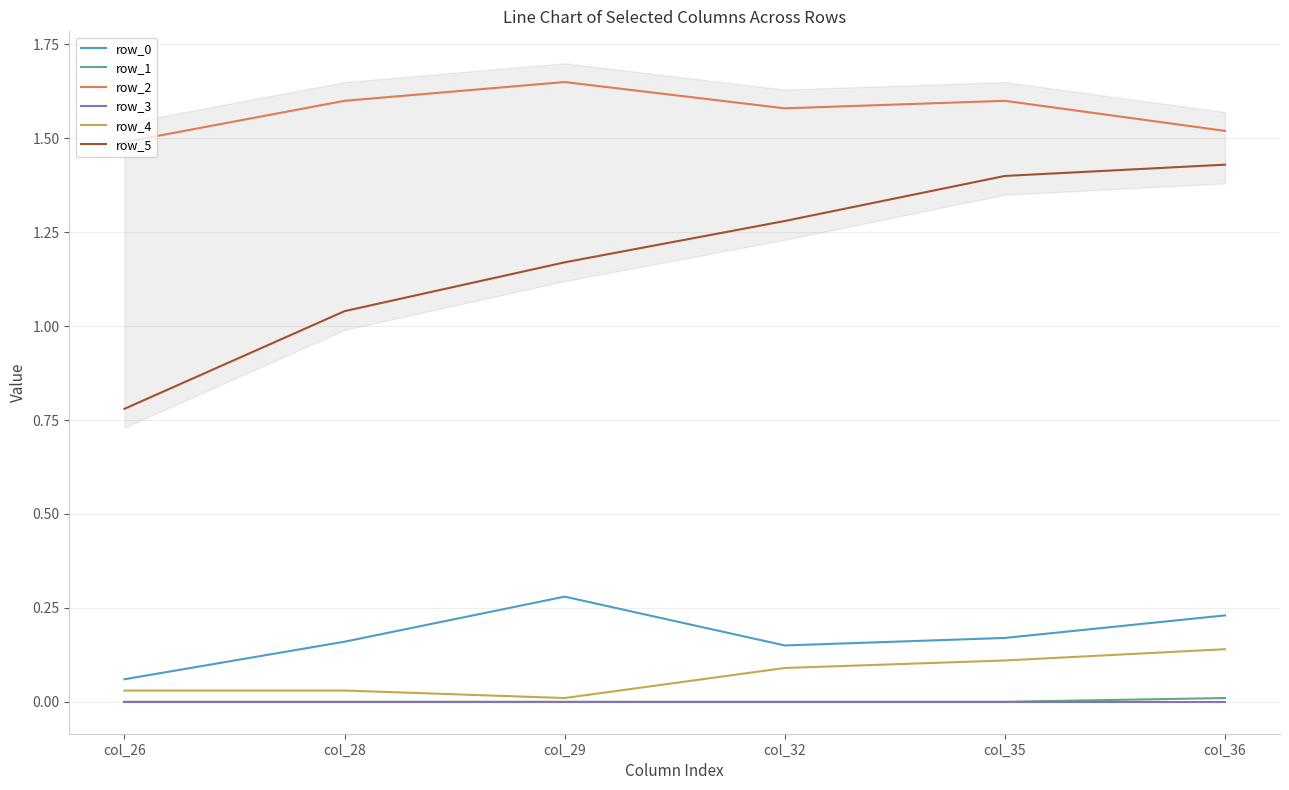

At which category does the chart reach its peak across all series?

col_29